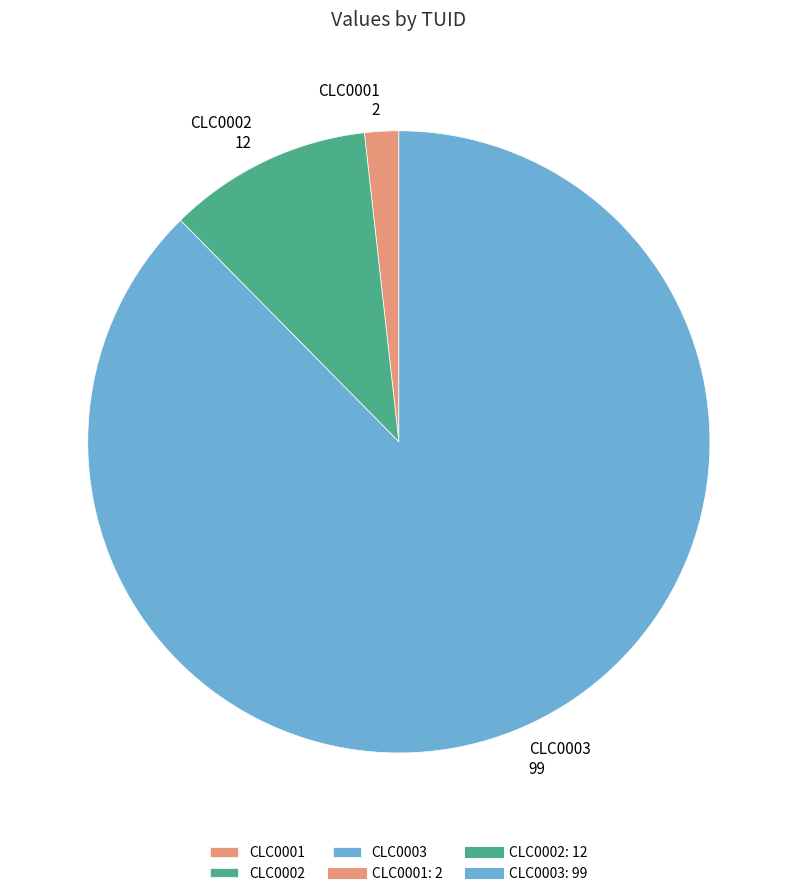

How many segments does this pie chart have?

3